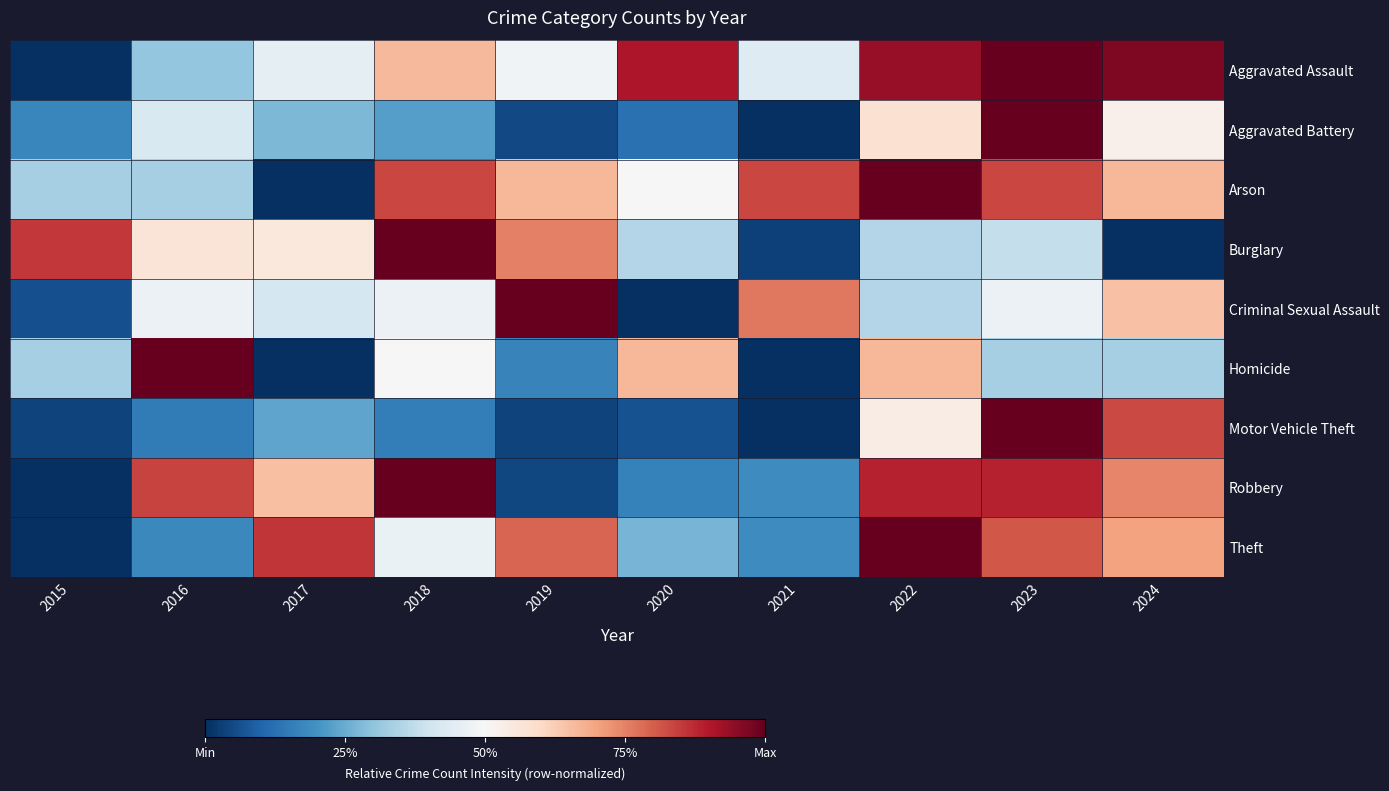

Which has a higher value, 2021 or 2017?

2017